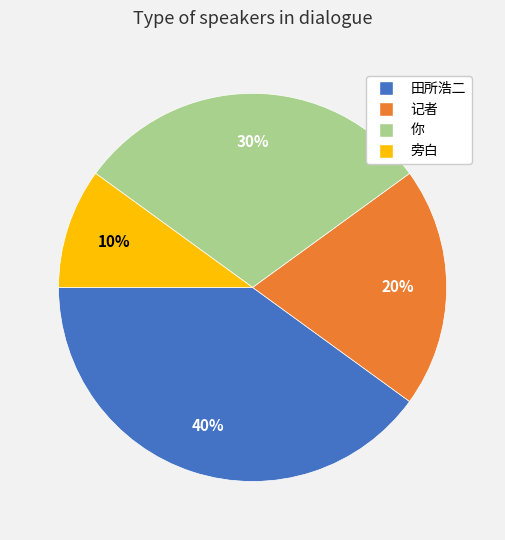

To the nearest percent, what portion does 记者 represent?

20%